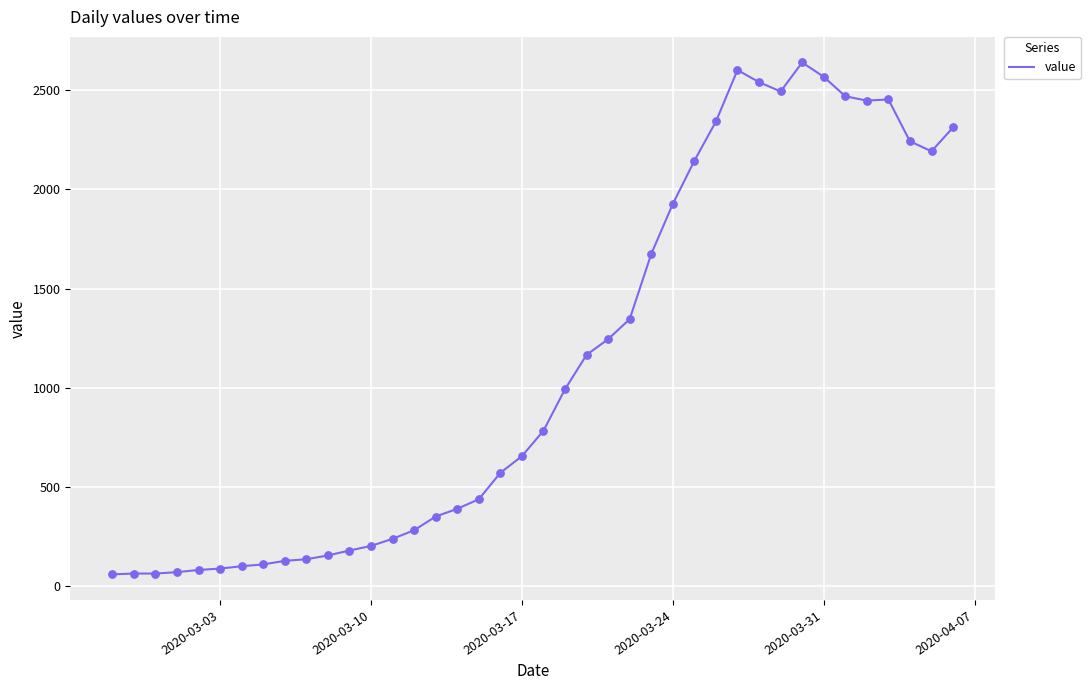

What is the smallest value displayed?

61